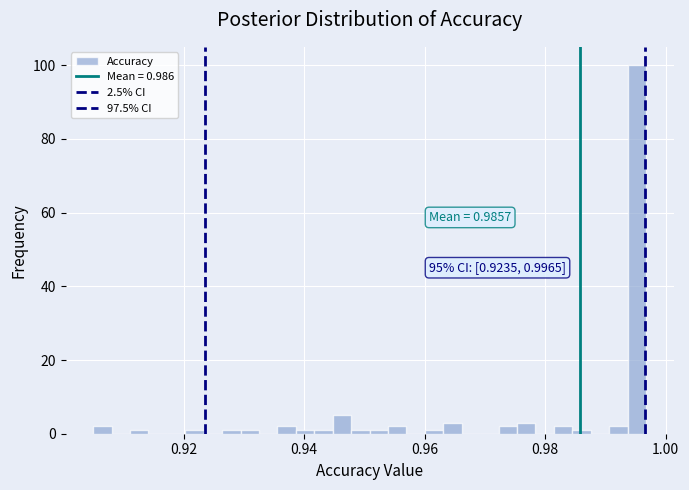

Around what value on the x-axis is the tallest bar? Give the approximate position of its centre, as read against the axis.

0.996